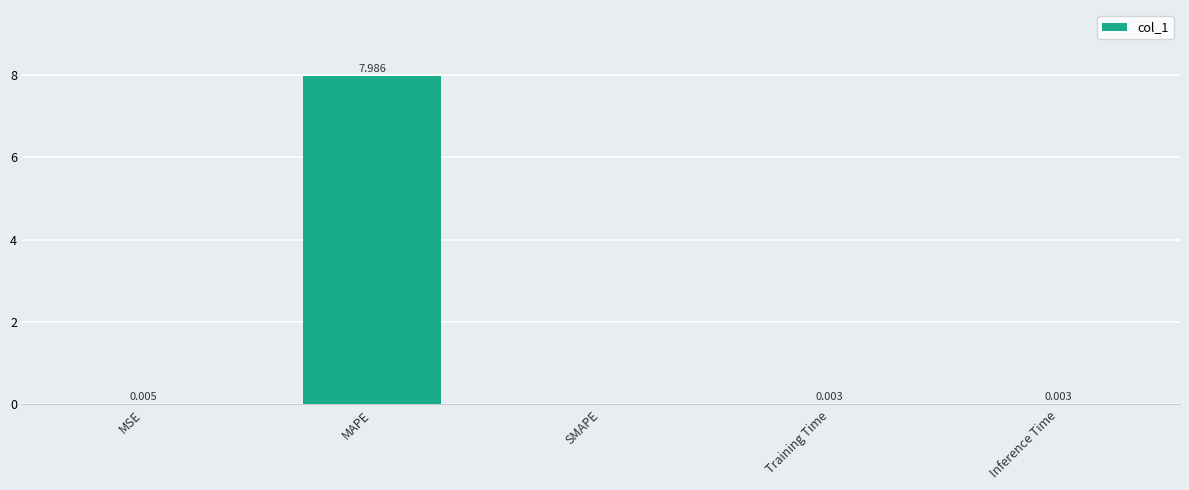

Which label corresponds to the largest value in the chart?

MAPE